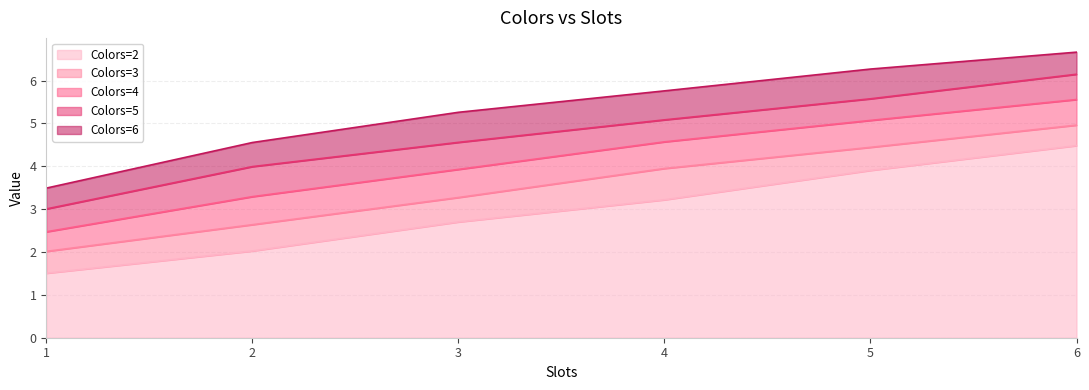

How many lines are shown in the chart?

5